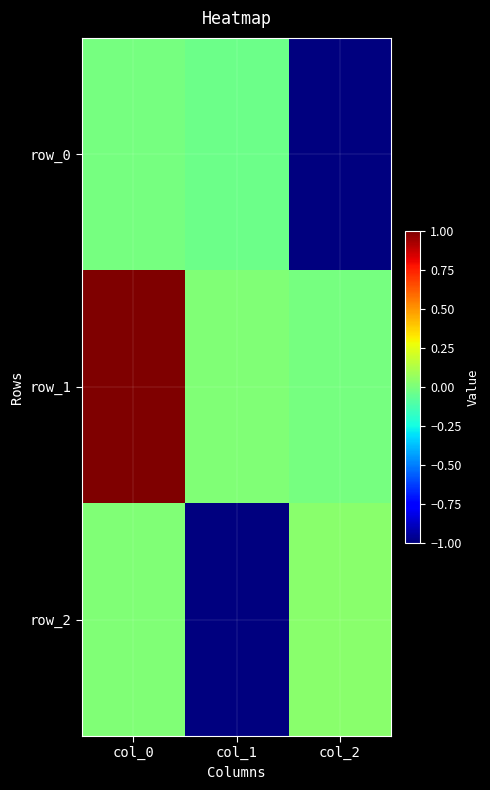

Between col_0 and col_1, which is larger?

col_0